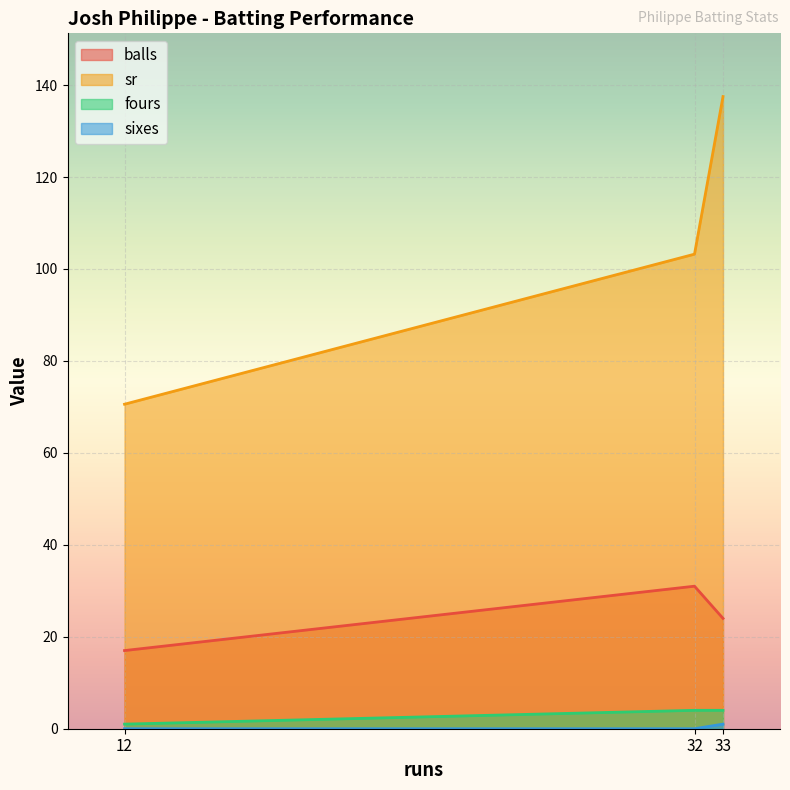

The balls series shows 24.0 at 33. True or false?

True